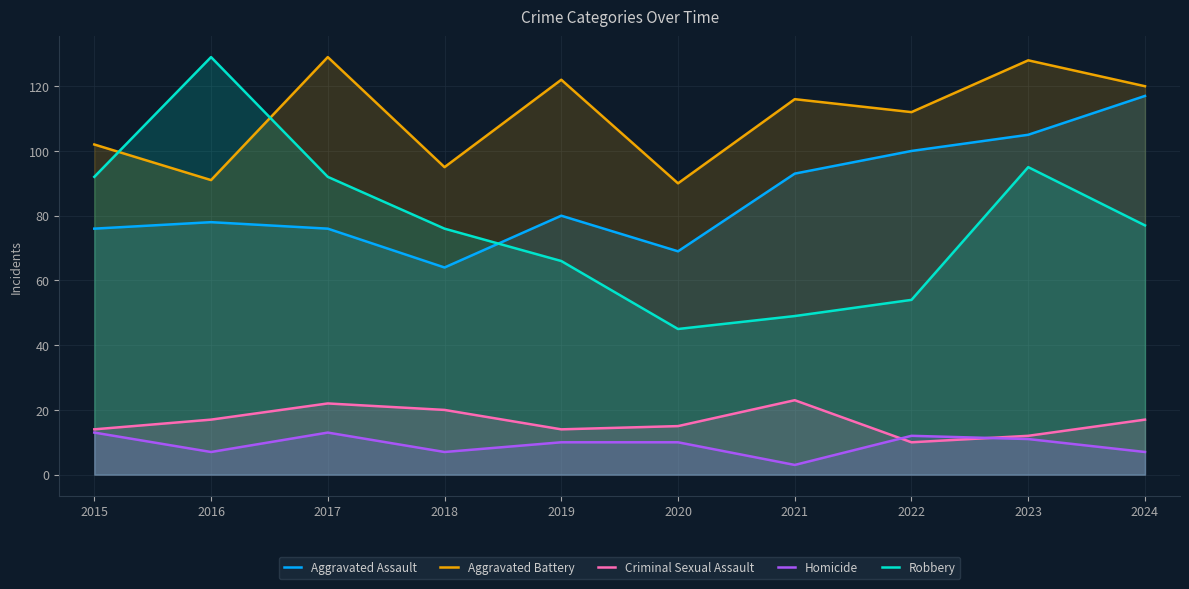

How many categories are shown in the chart?

10